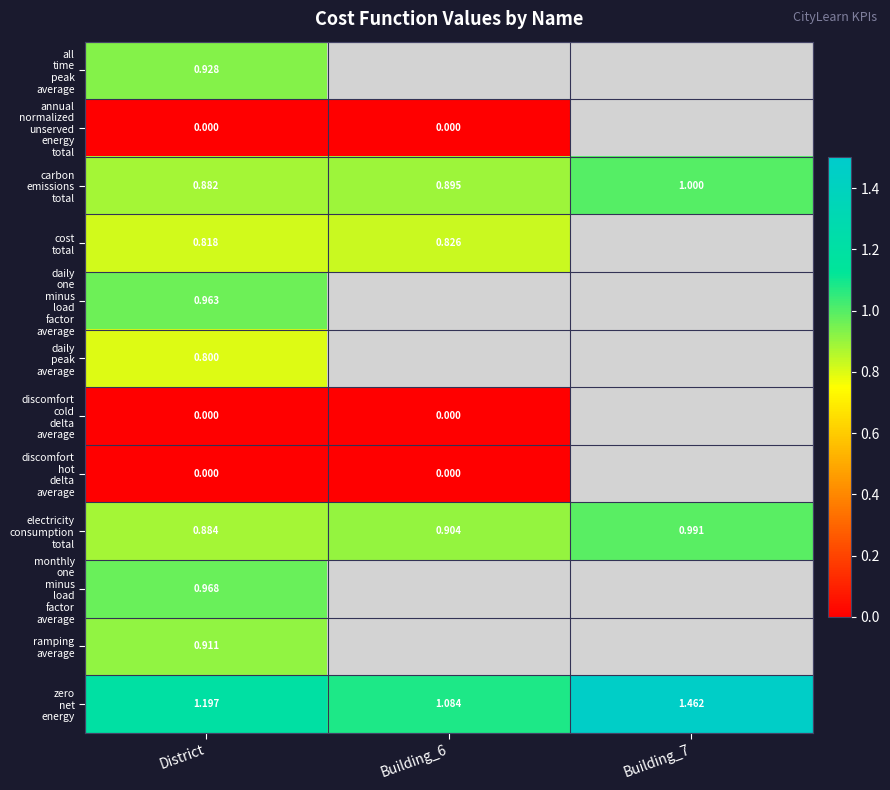

The value of ramping average at District is 0.9. True or false?

True